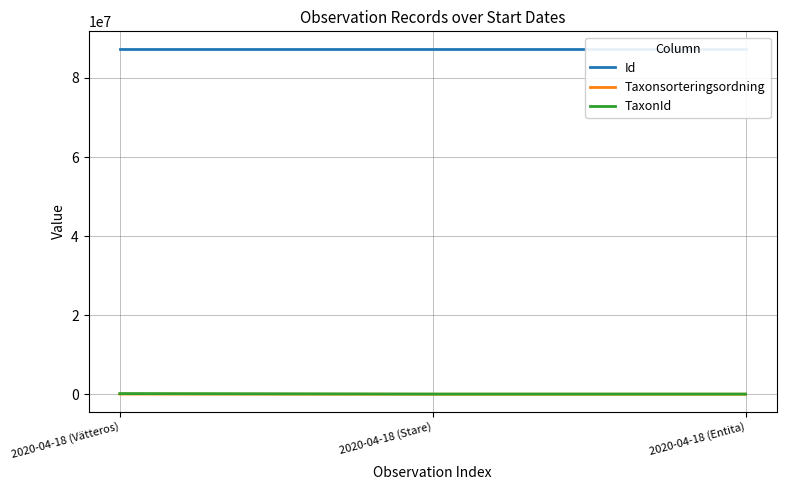

Reading left to right, what are all the values shown in this chart?

Id: 2020-04-18 (Vätteros)=87415268	2020-04-18 (Stare)=87415244	2020-04-18 (Entita)=87415242
Taxonsorteringsordning: 2020-04-18 (Vätteros)=104490	2020-04-18 (Stare)=56779	2020-04-18 (Entita)=56538
TaxonId: 2020-04-18 (Vätteros)=219686	2020-04-18 (Stare)=103037	2020-04-18 (Entita)=103020